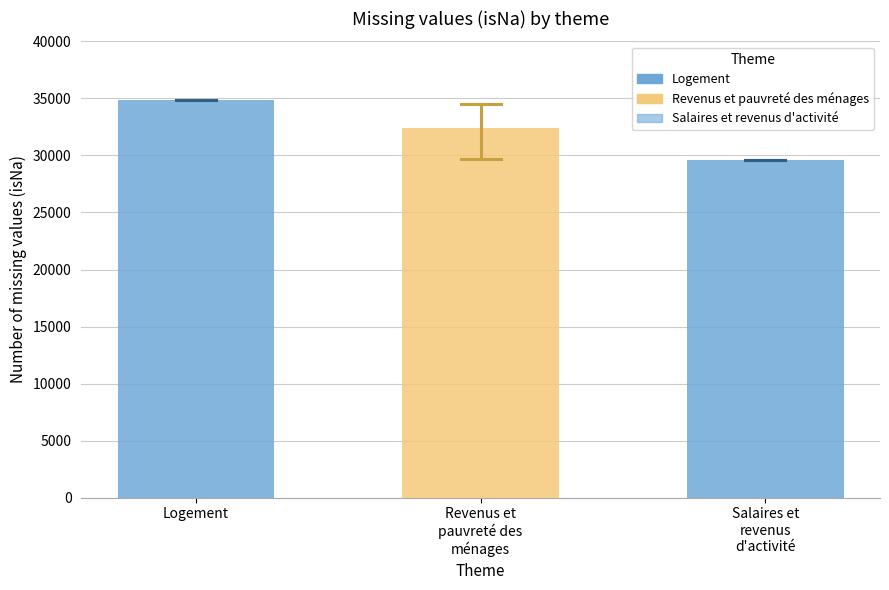

At which label is the value closest to 32211?

Revenus et
pauvreté des
ménages